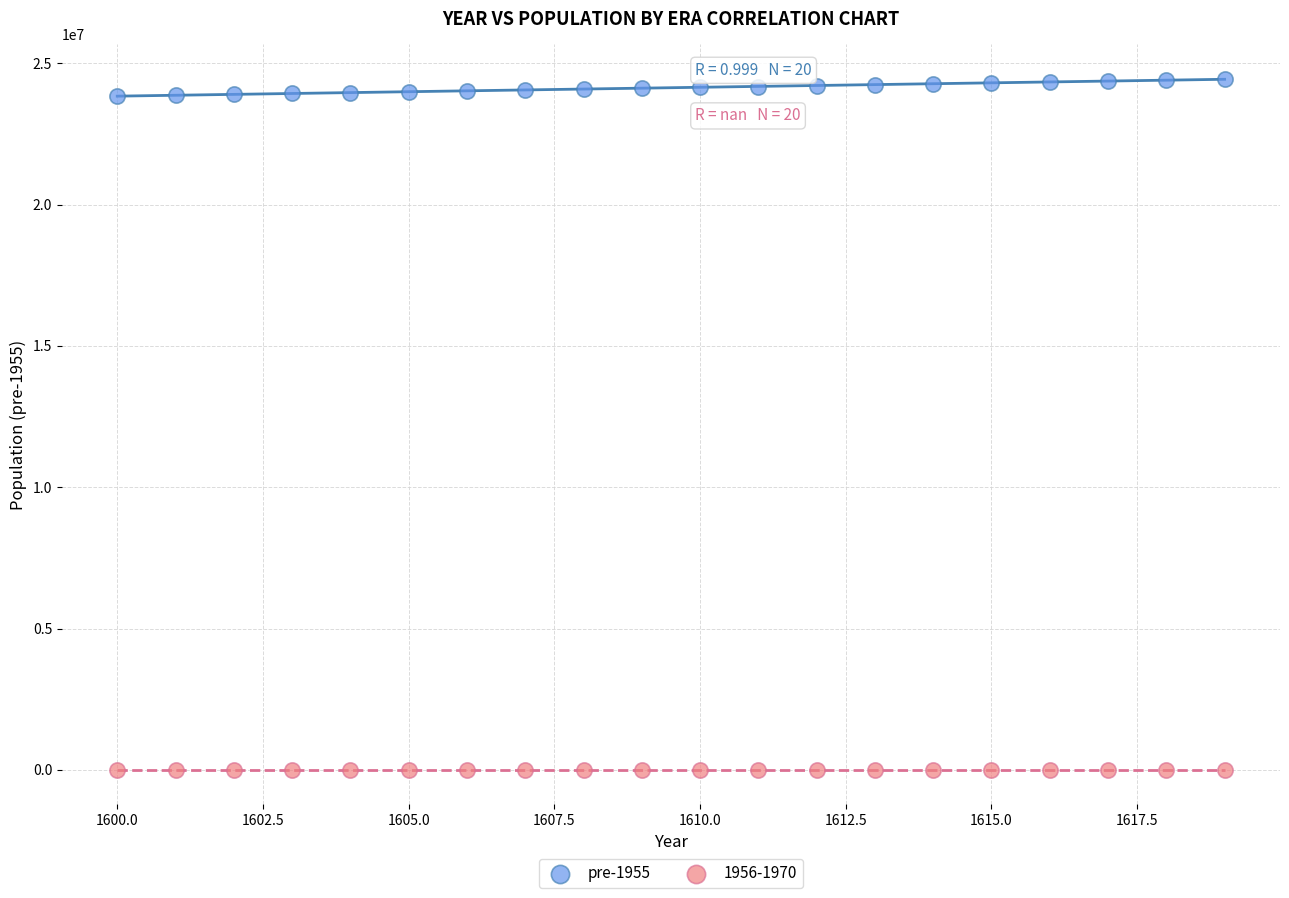

Which series reaches the maximum Y coordinate?

pre-1955